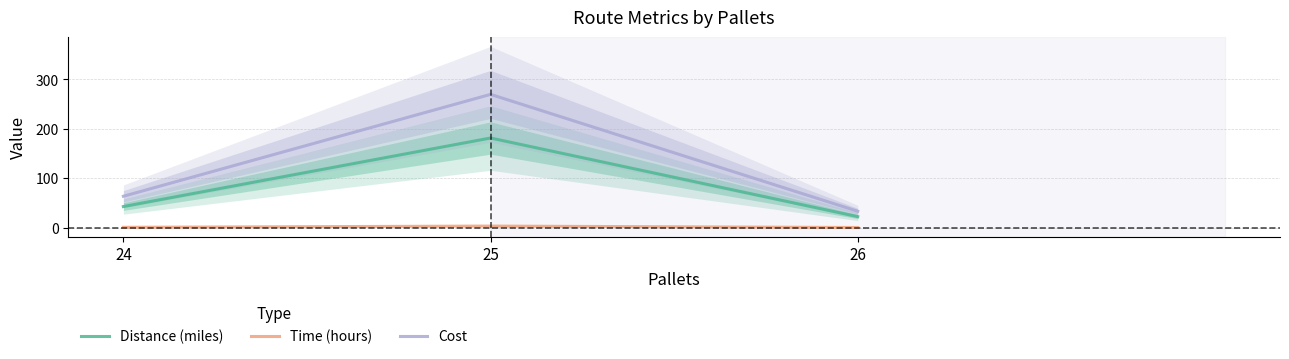

Reading left to right, what are all the values shown in this chart?

Distance (miles): 24=42.8	25=181.5	26=22.4
Time (hours): 24=0.8	25=3.3	26=0.4
Cost: 24=63.6	25=269.8	26=33.3